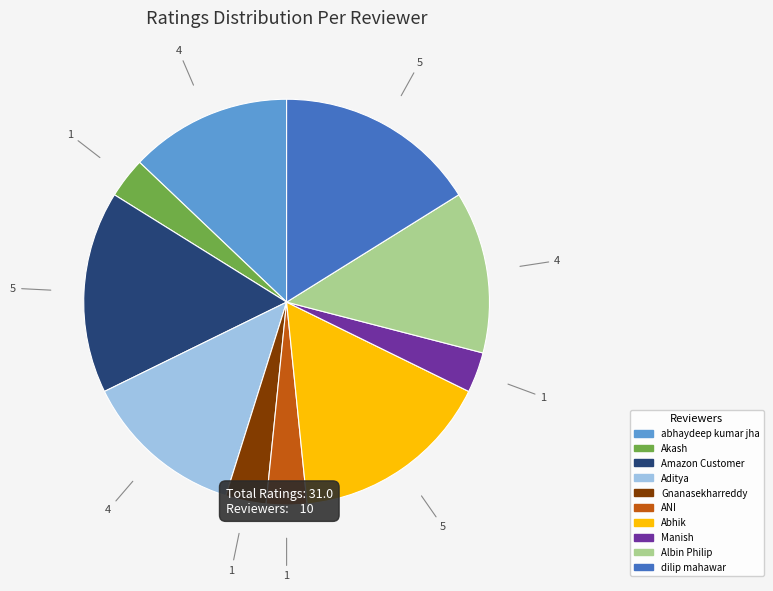

Does Abhik represent more than half of the total?

No